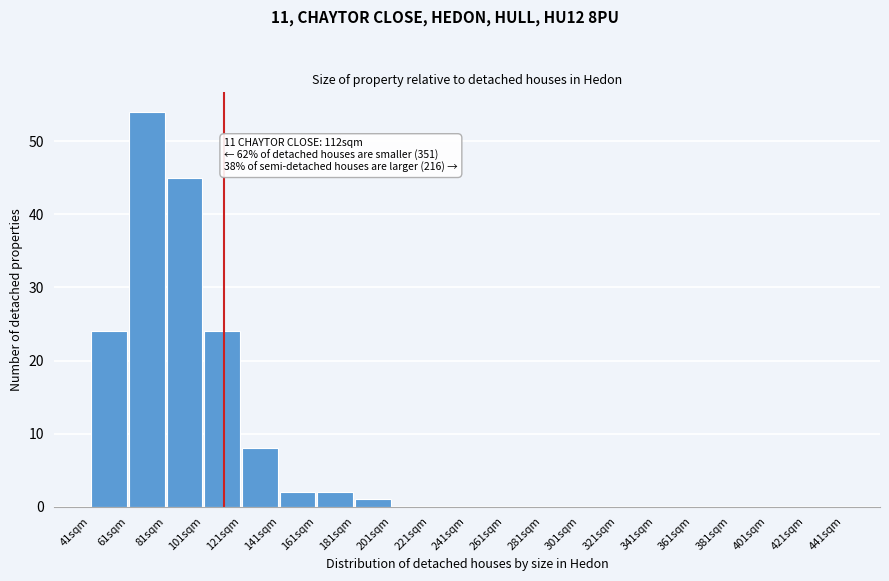

Over which range of the x-axis is the bar tallest?

61 to 81